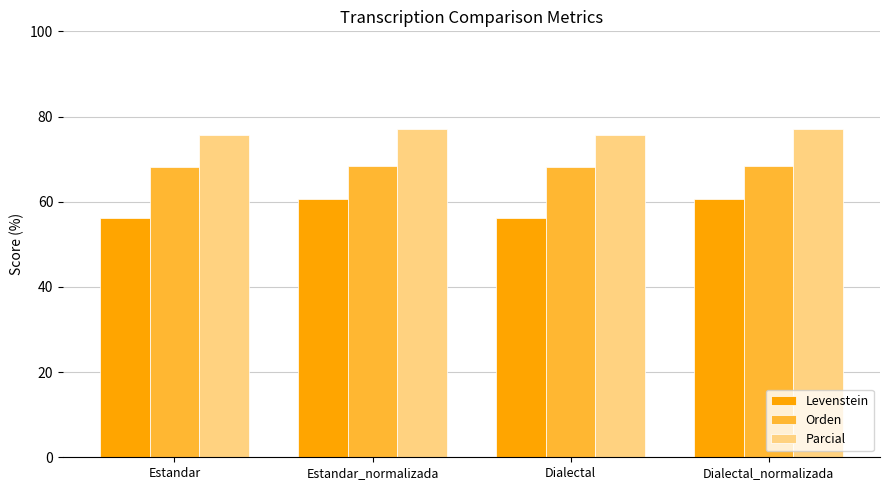

What is the difference between the second highest and second lowest values in the Levenstein series?

4.5